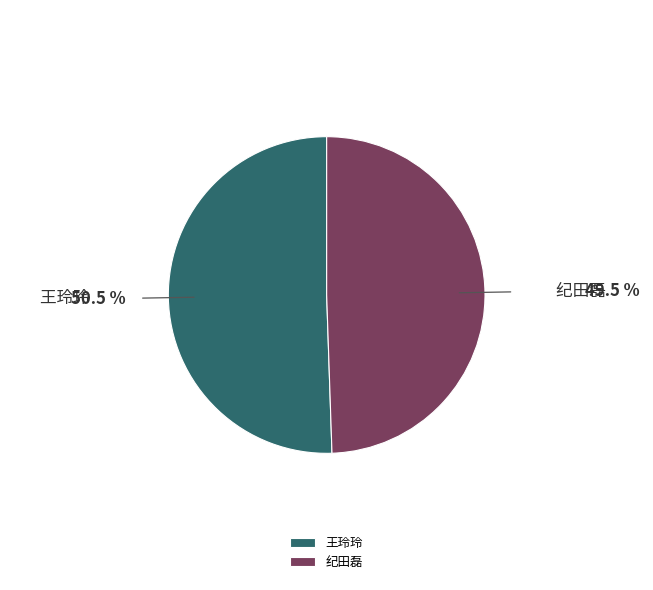

How many slices are in this pie chart?

2